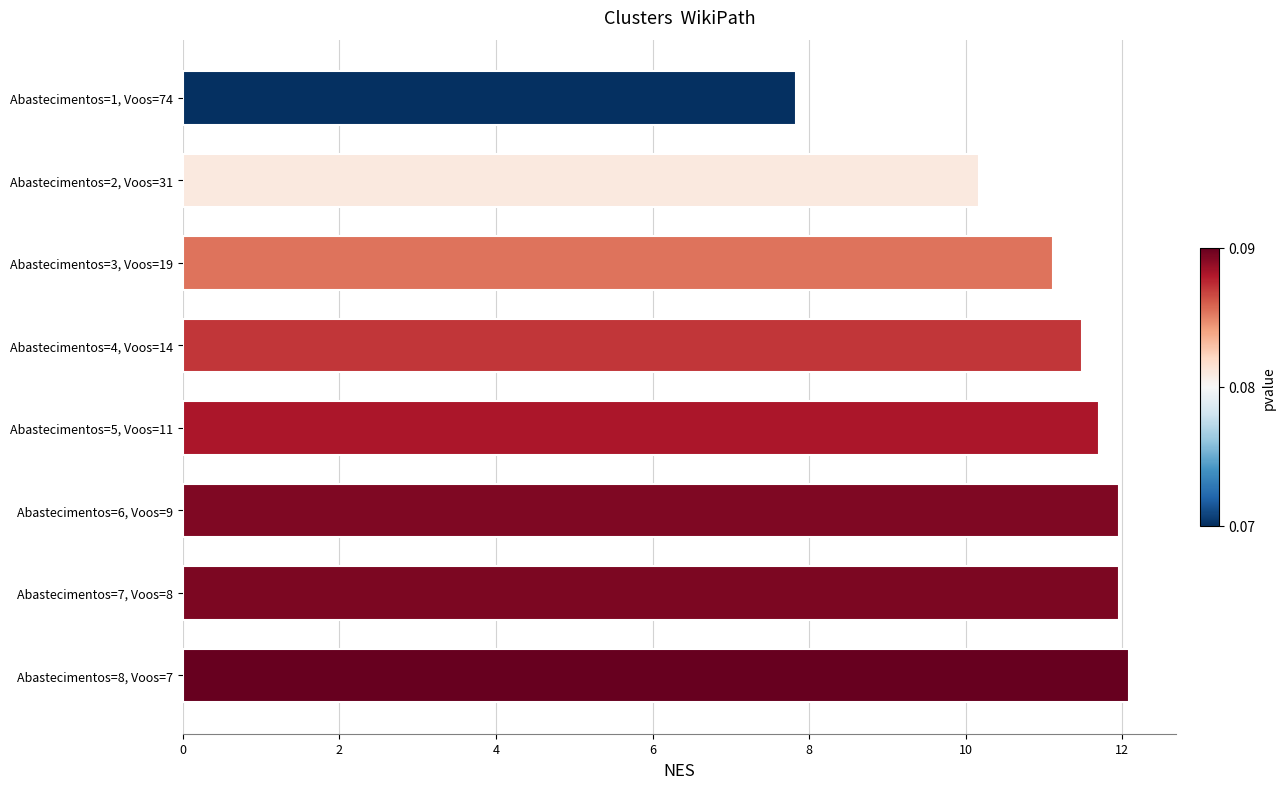

What is the greatest value displayed?

12.1